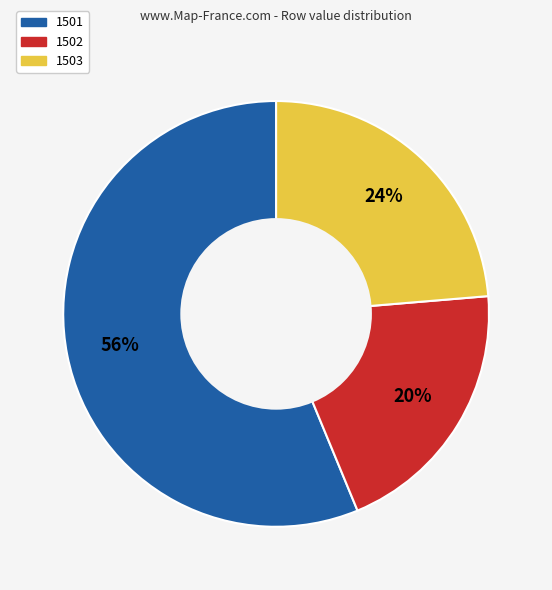

To the nearest percent, what is the average slice percentage?

33%